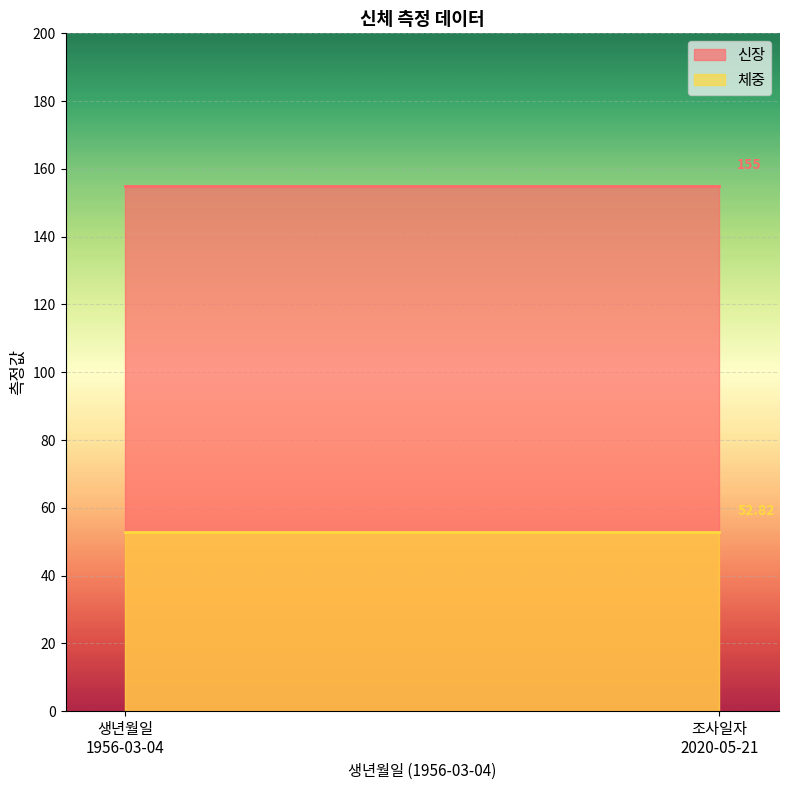

Reading left to right, transcribe all the data shown in this chart.

신장: 155.0	155.0
체중: 52.8	52.8